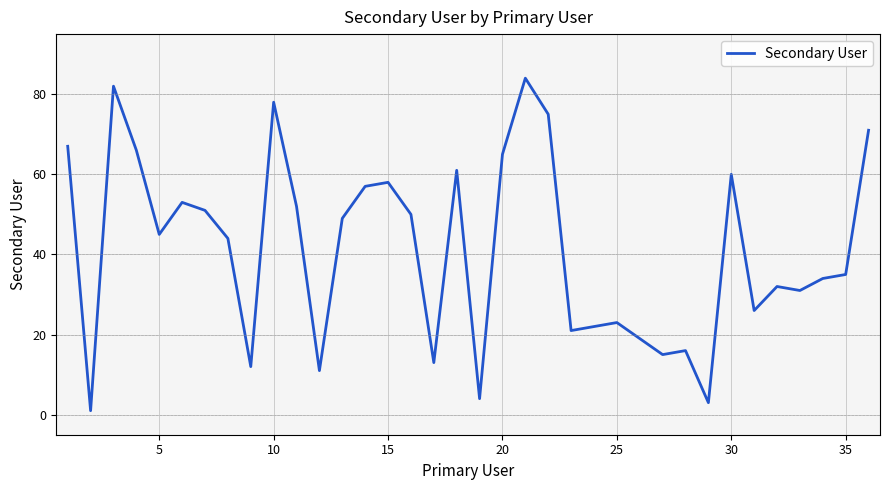

What is the greatest value displayed?

84